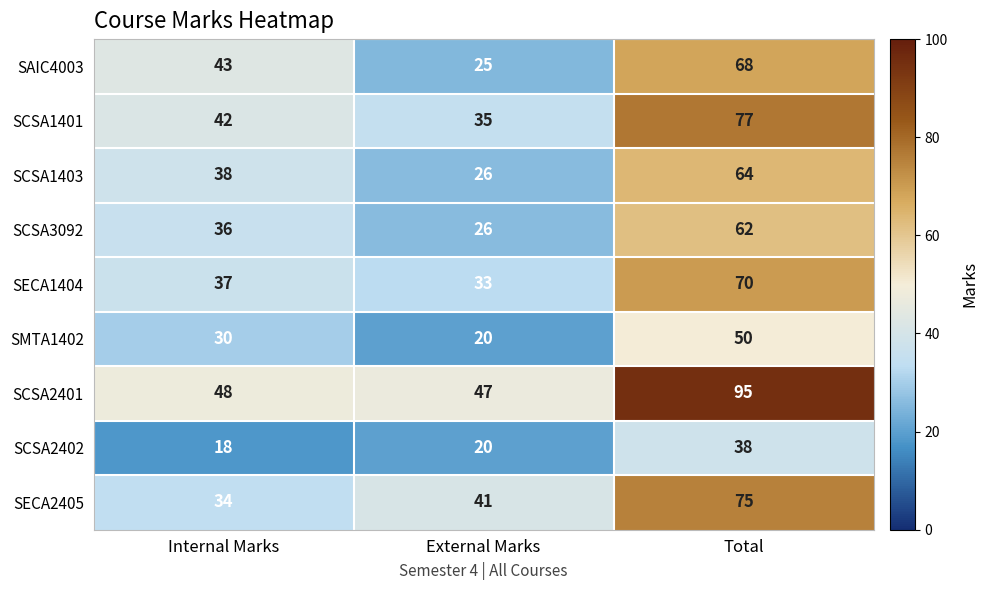

Count the number of data series in this chart.

9